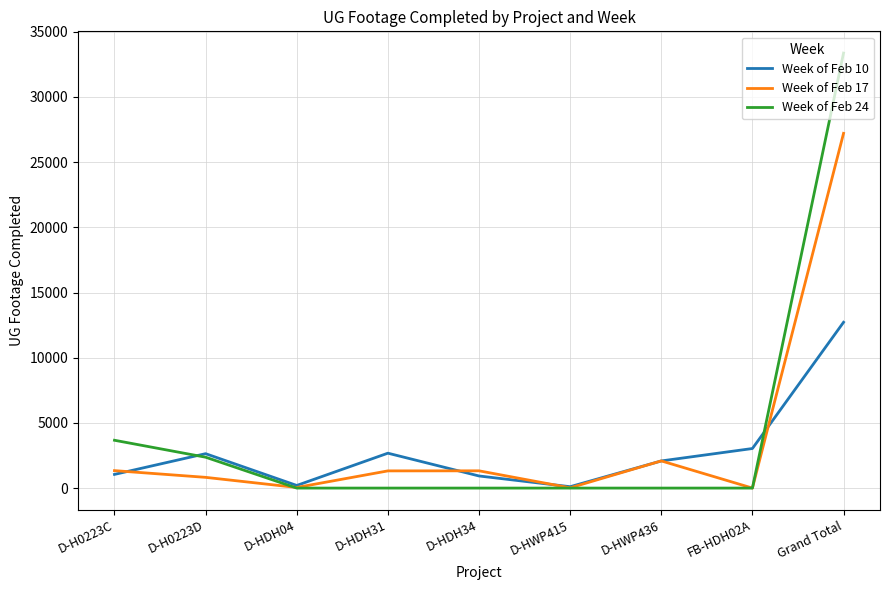

The value of Week of Feb 24 at D-HDH34 is 0. True or false?

True